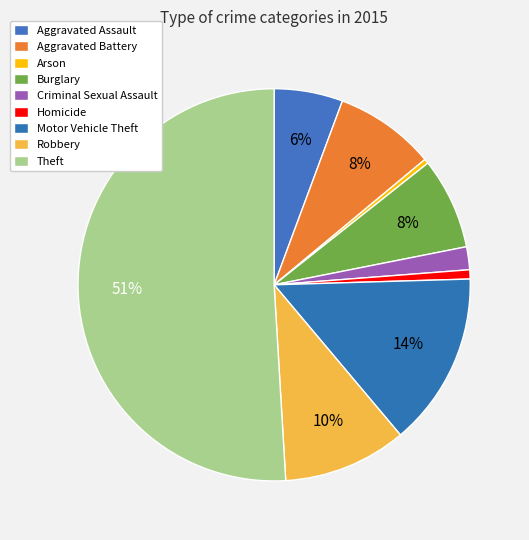

Count the number of slices in the pie.

9